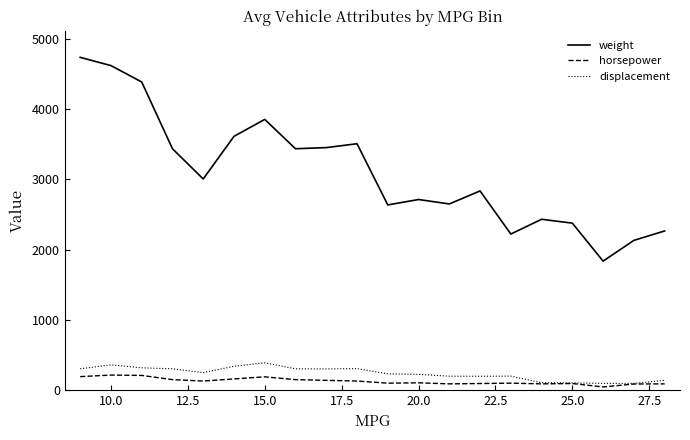

Which series has the largest range (max minus min)?

weight